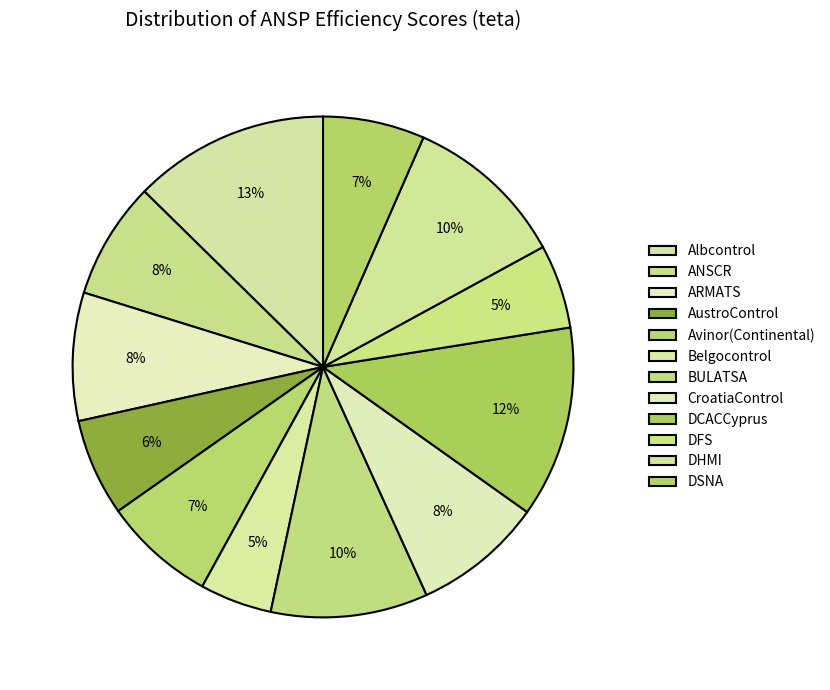

How many segments does this pie chart have?

12